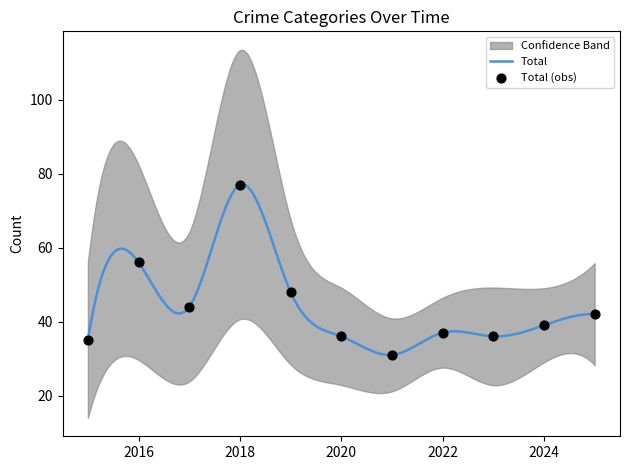

What is the minimum value for Total?

31.0